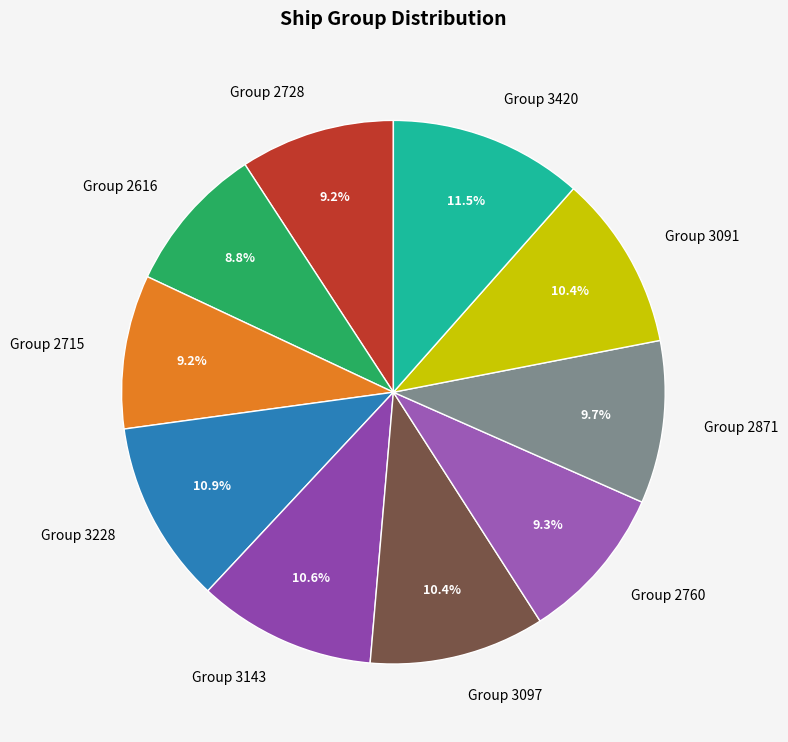

Does any single category account for the majority?

No